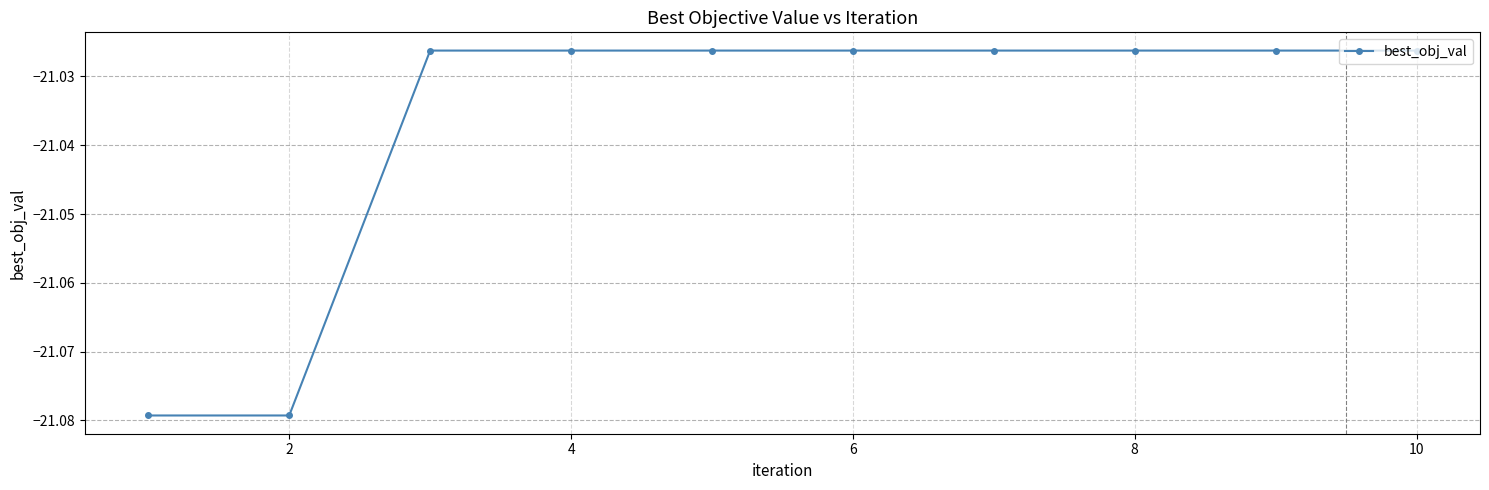

What is the sum of all values?

-210.4